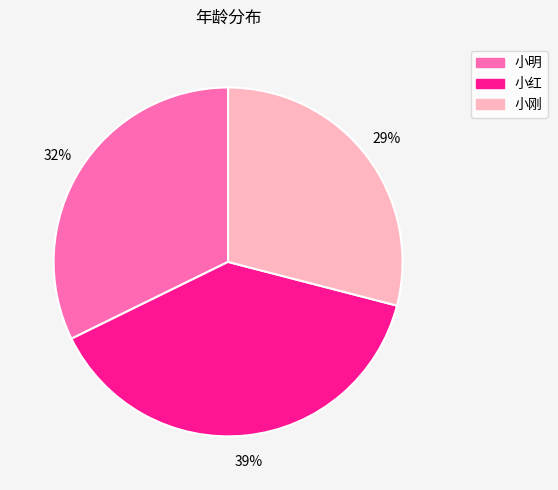

Which category has the smallest portion of the pie?

小刚